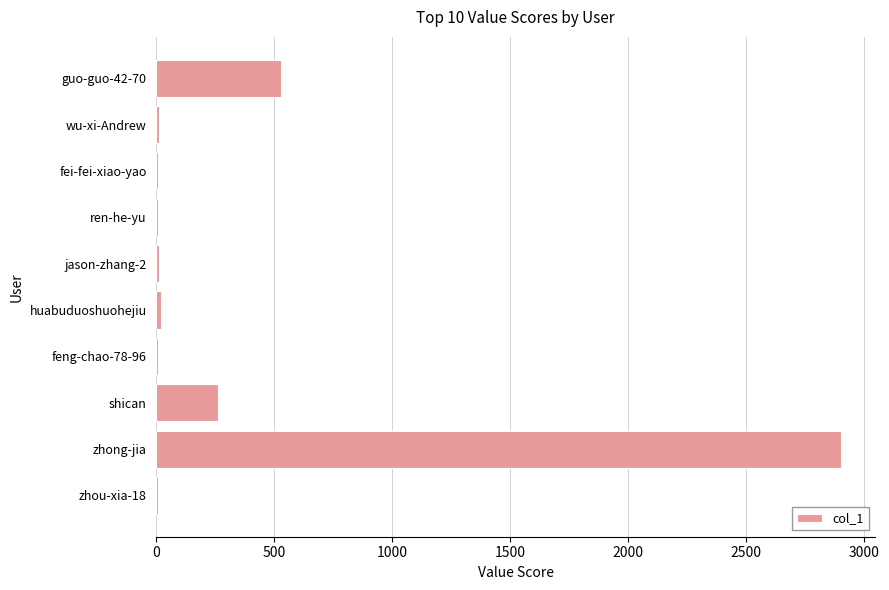

What is the sum of all values?

3753